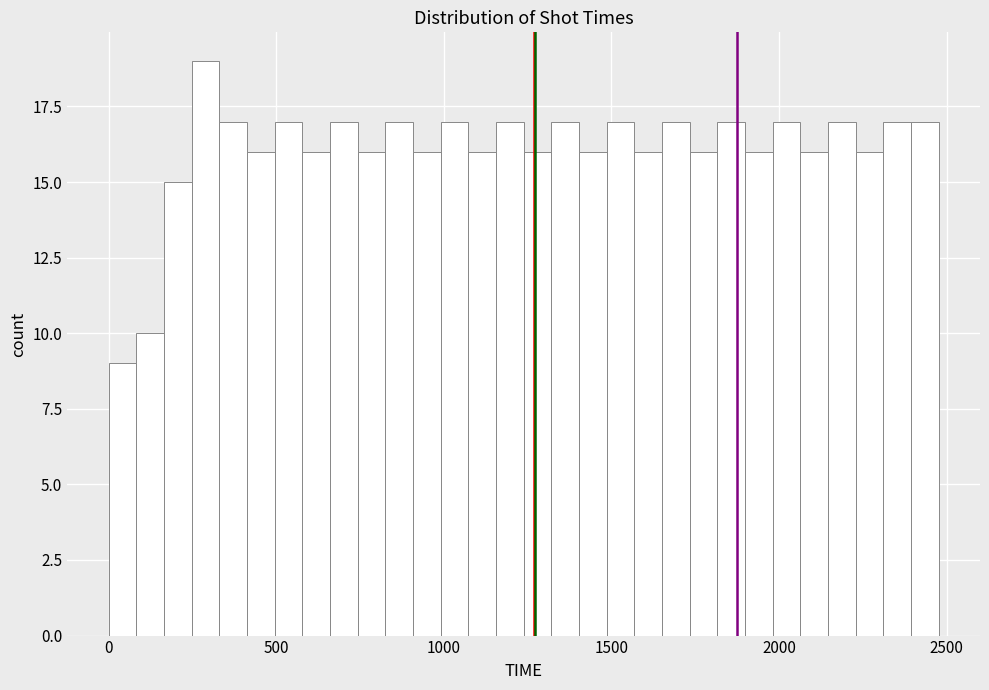

Read against the x-axis, roughly where is the centre of the tallest bar?

300